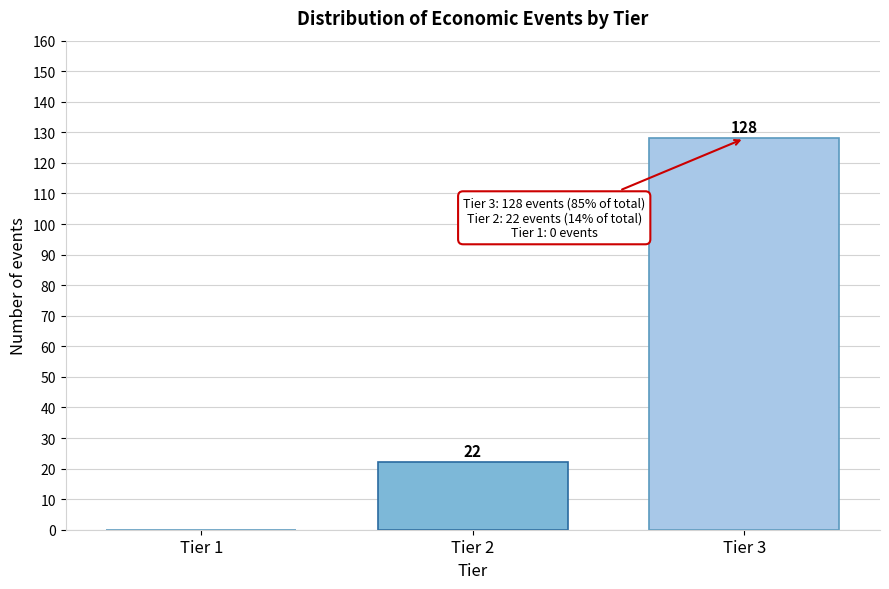

Reading left to right, extract all data points from this chart.

Tier 1=0	Tier 2=22	Tier 3=128